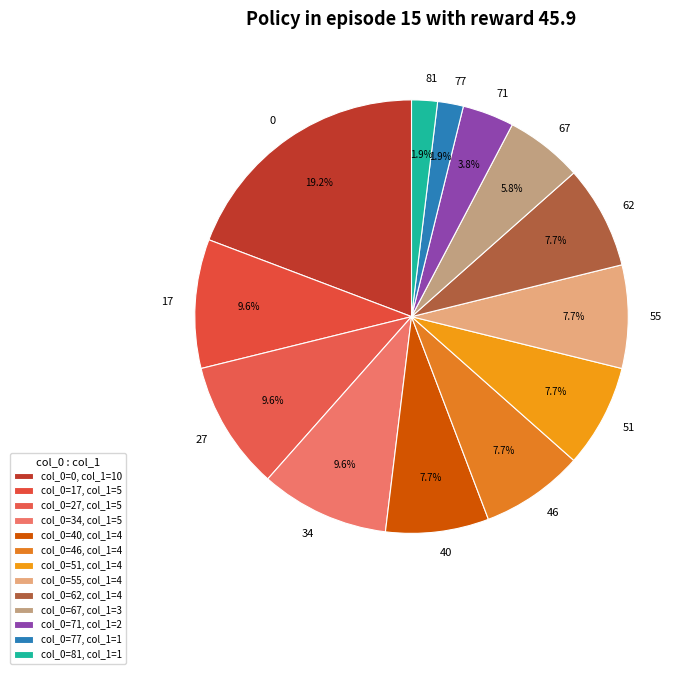

Do 71 and 34 together represent more than half of the pie?

No